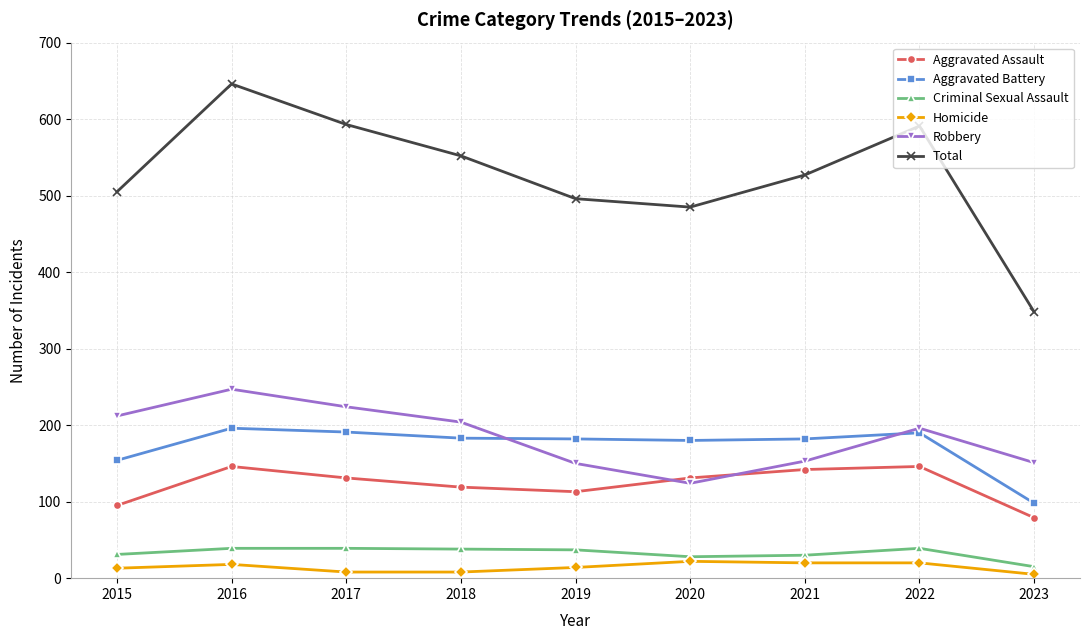

True or false: Aggravated Battery and Homicide cross at least once.

False